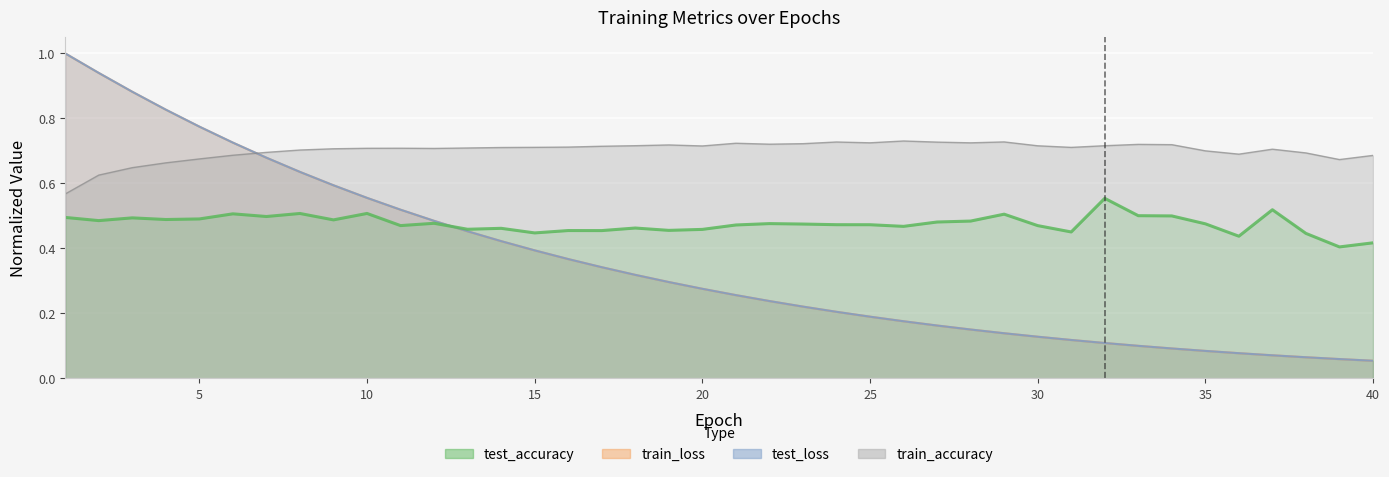

Where is train_accuracy nearest to the value 0?

1